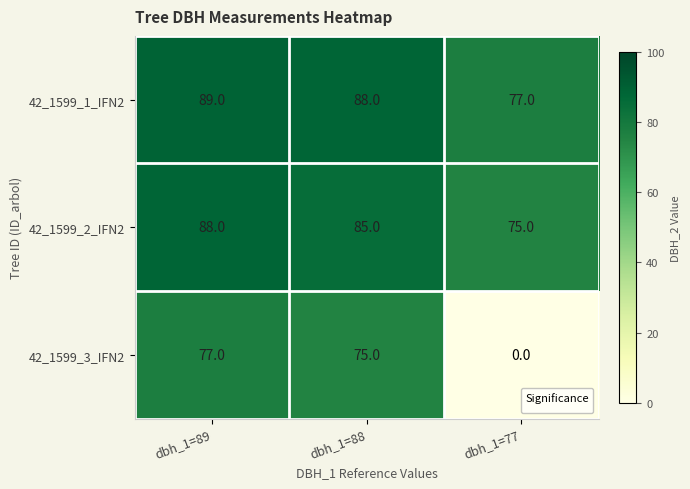

True or false: 42_1599_2_IFN2 has a value of 54 at dbh_1=89.

False